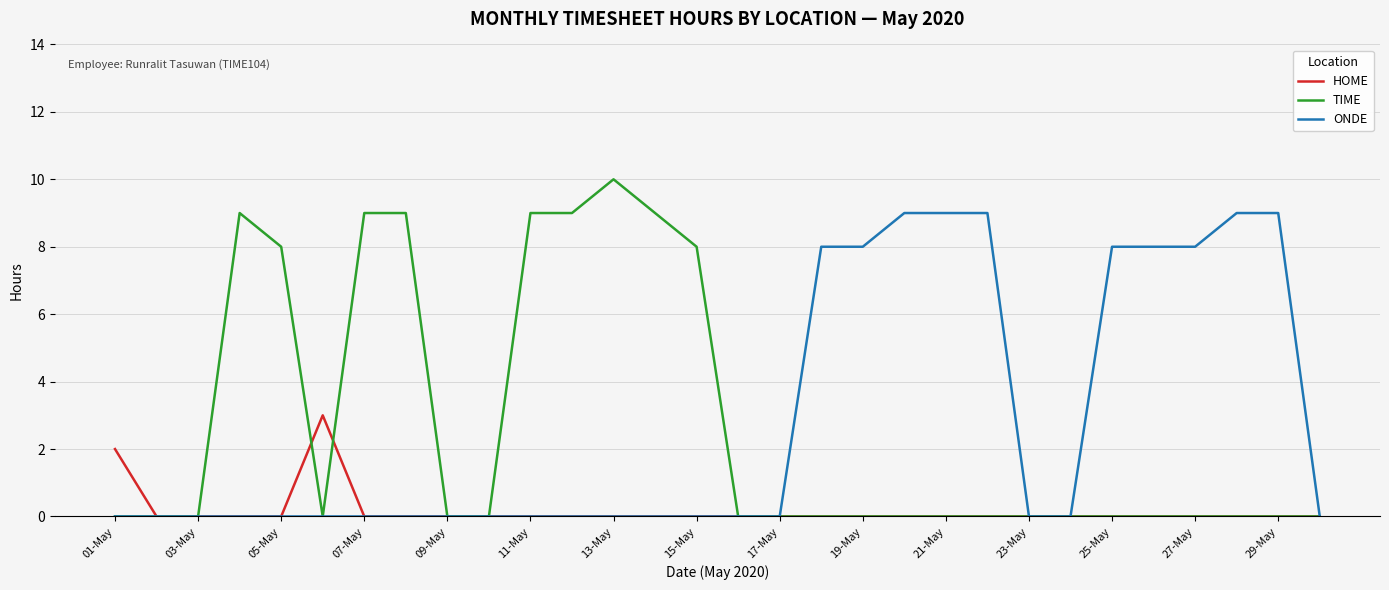

Rank the series by their maximum value, from highest to lowest.

TIME, ONDE, HOME